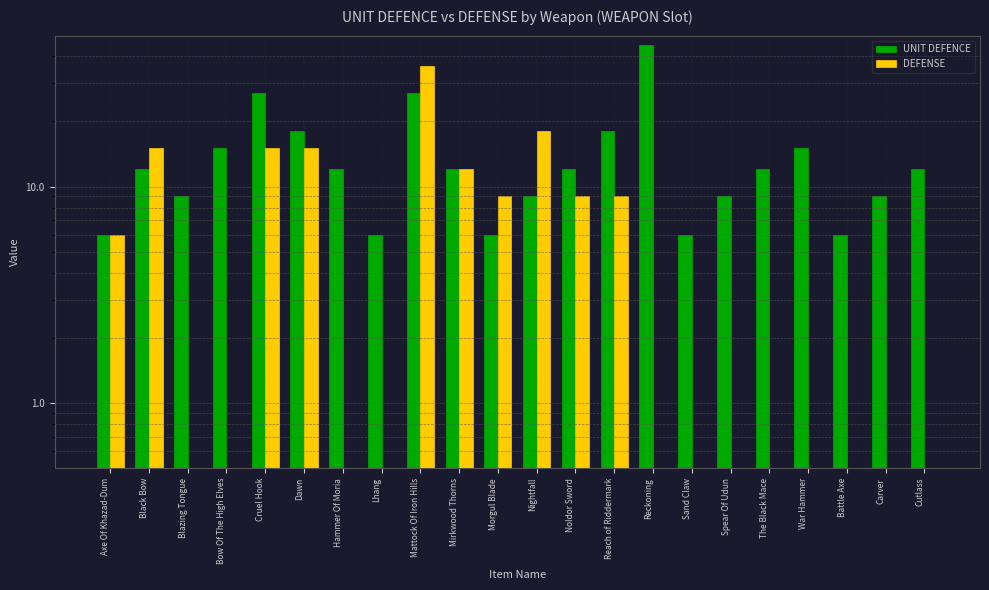

Read the DEFENSE value at Mattock Of Iron Hills, to the nearest 10.

40